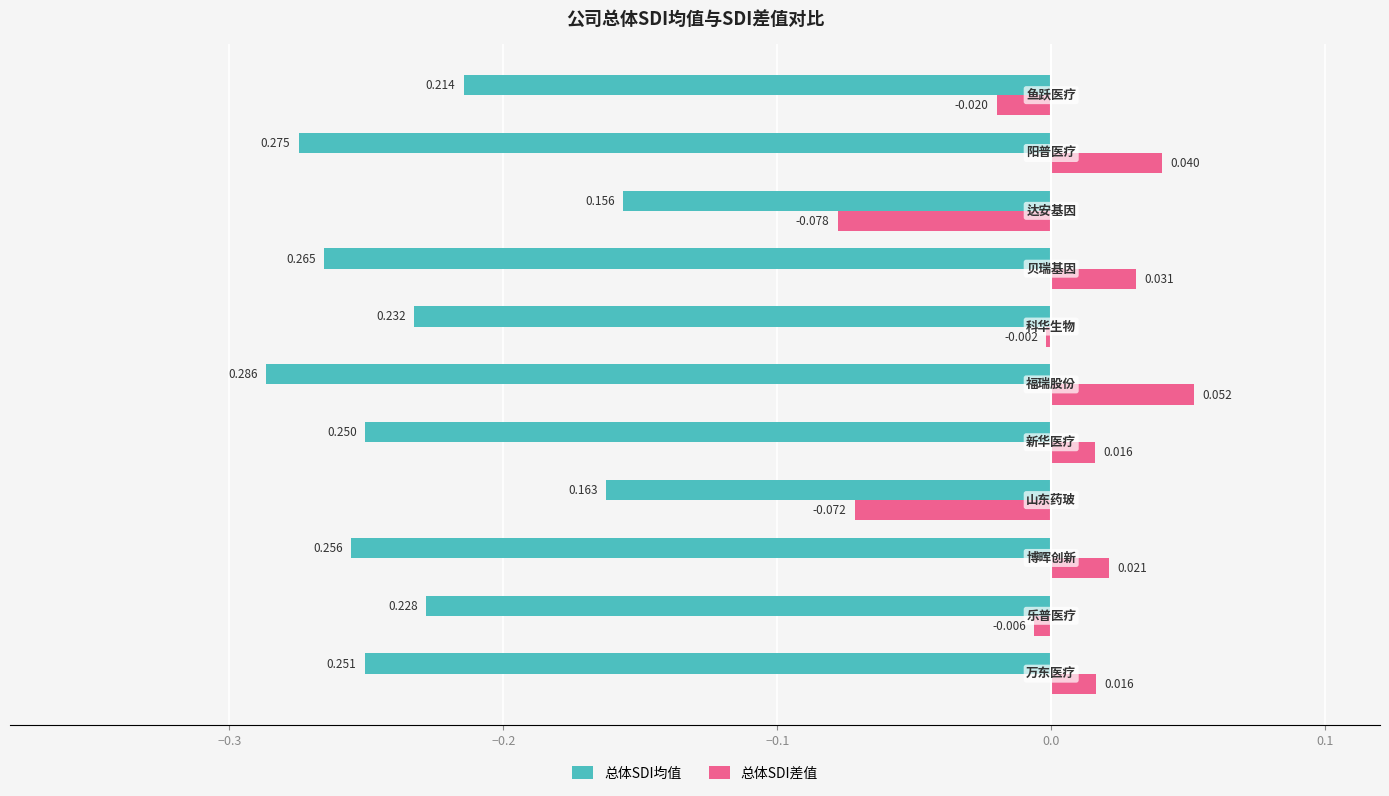

At how many categories does at least one series exceed 0?

6